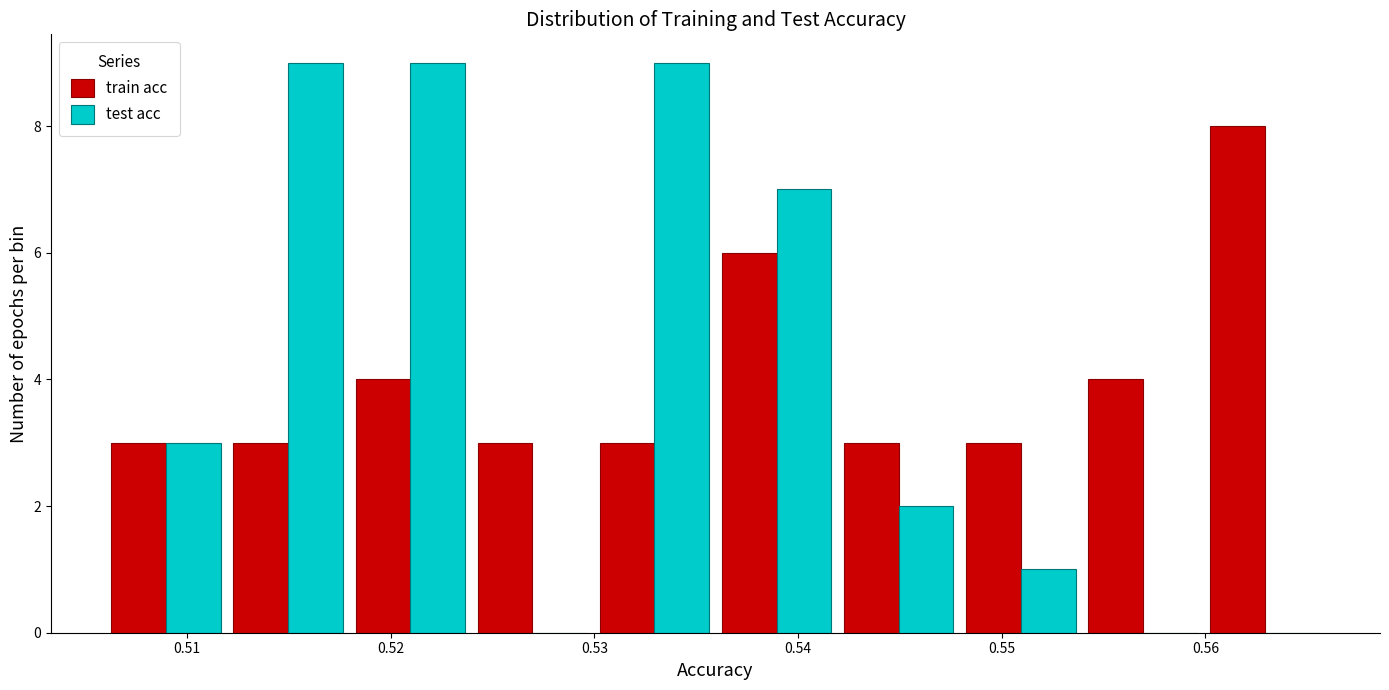

What is the height of the train acc bar covering 0.536 to 0.542 on the x-axis? Neither the bar edges nor the heights are printed on the chart, so give them approximately, as read against the axes.

6